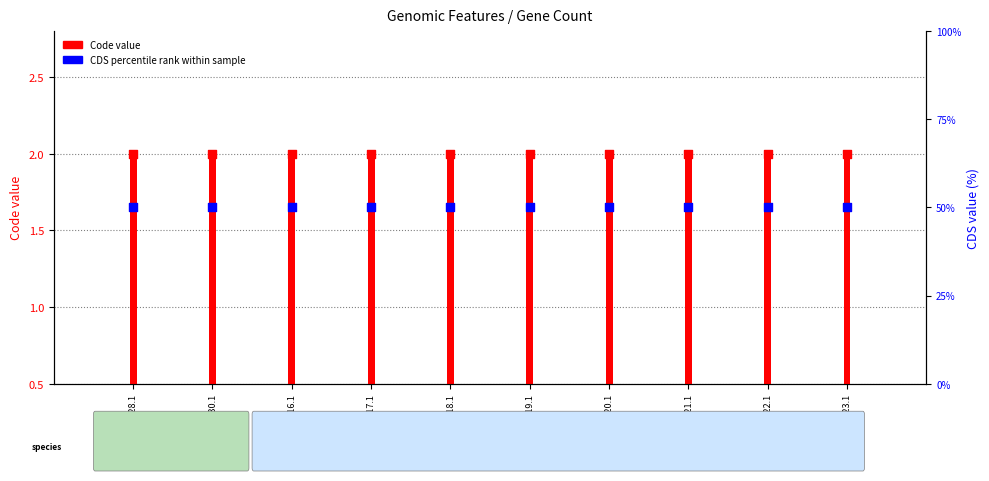

Which series has the largest total across all categories?

CDS percentile rank